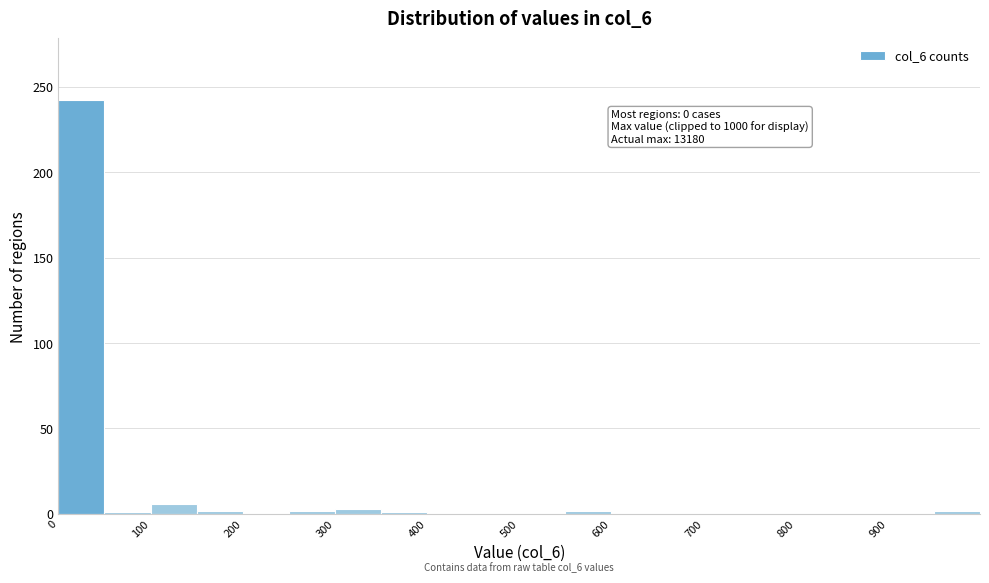

Over which range of the x-axis is the bar tallest?

0 to 50